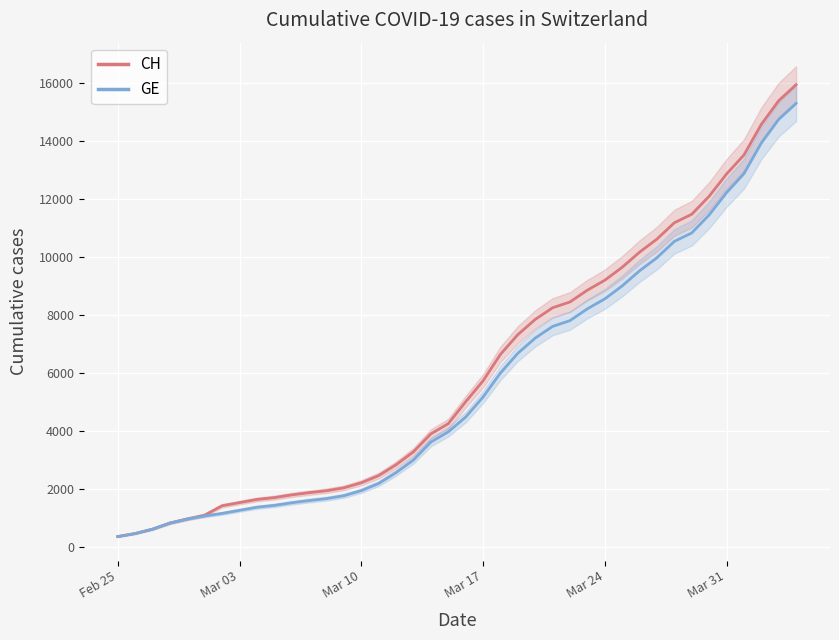

Reading left to right, what are all the values shown in this chart?

CH: 375	479	630	840	981	1113	1436	1544	1652	1715	1809	1885	1952	2051	2226	2472	2845	3291	3908	4259	5012	5731	6644	7323	7847	8249	8449	8855	9196	9642	10162	10613	11175	11467	12086	12852	13505	14561	15375	15926
GE: 375	479	630	840	981	1083	1171	1278	1384	1447	1538	1614	1681	1780	1955	2201	2574	3010	3627	3978	4485	5174	6002	6681	7205	7607	7807	8213	8554	9000	9520	9971	10533	10825	11444	12210	12863	13919	14733	15284